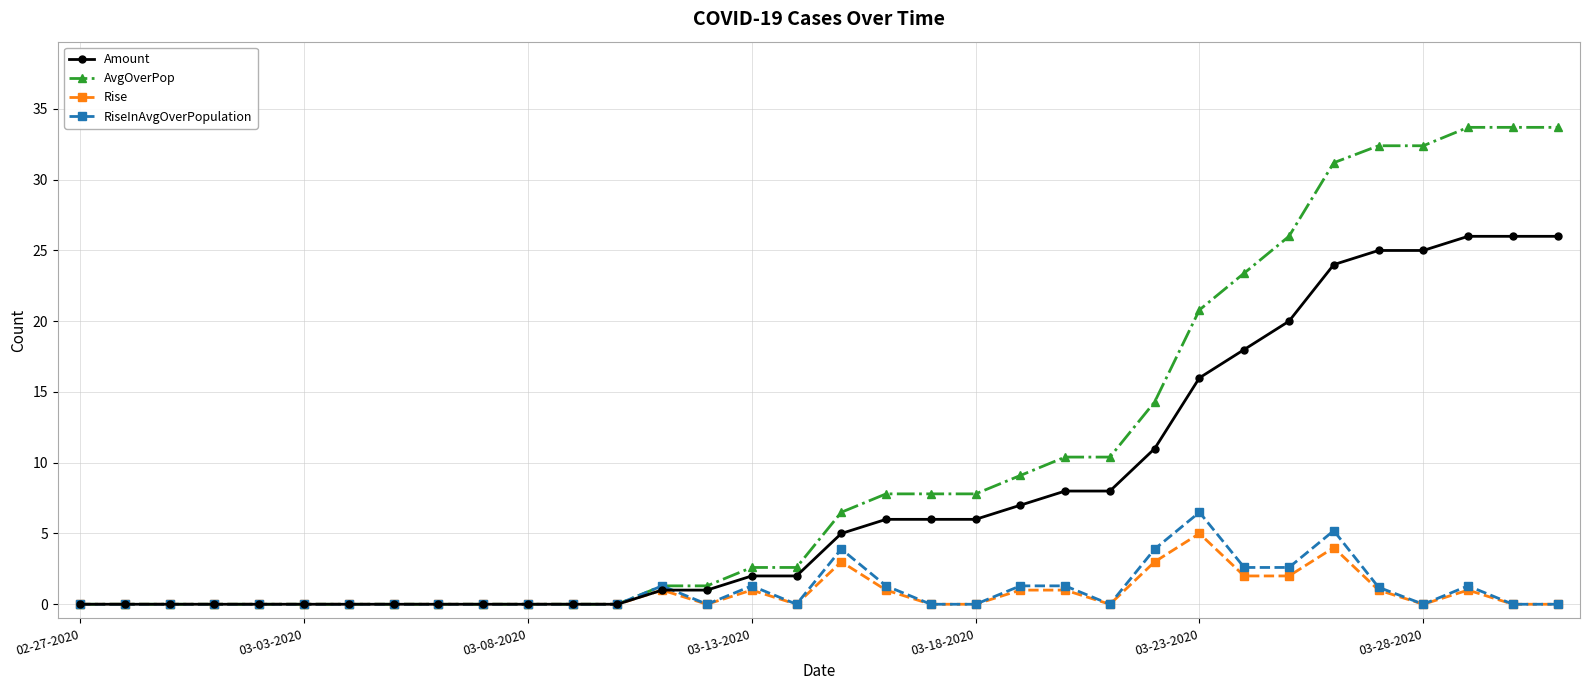

At how many categories does at least one series exceed 20?

9